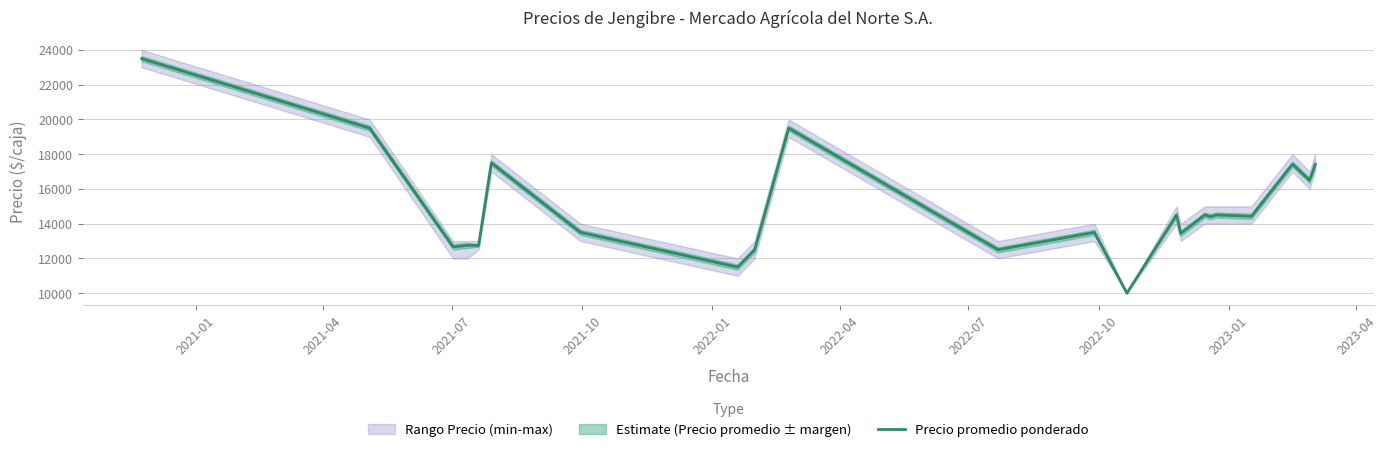

How many interior local peaks (higher than both neighbors) does the data have?

7